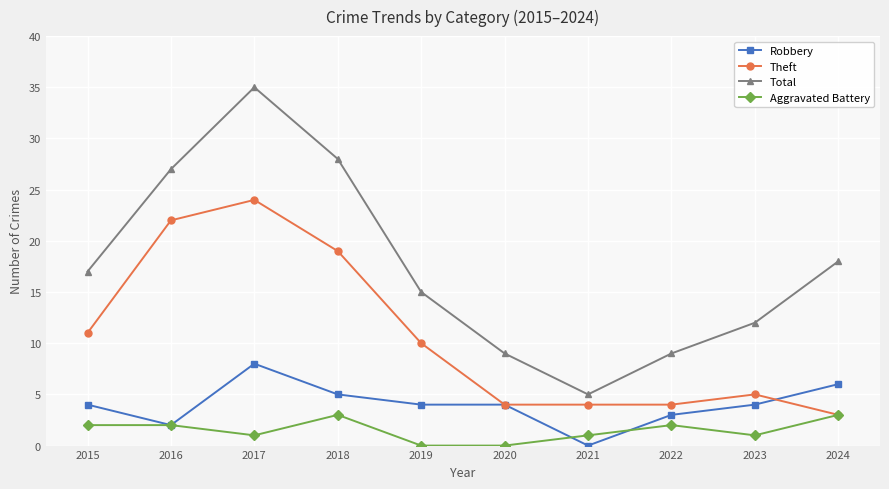

Rank the series at 2018 from highest to lowest value.

Total, Theft, Robbery, Aggravated Battery